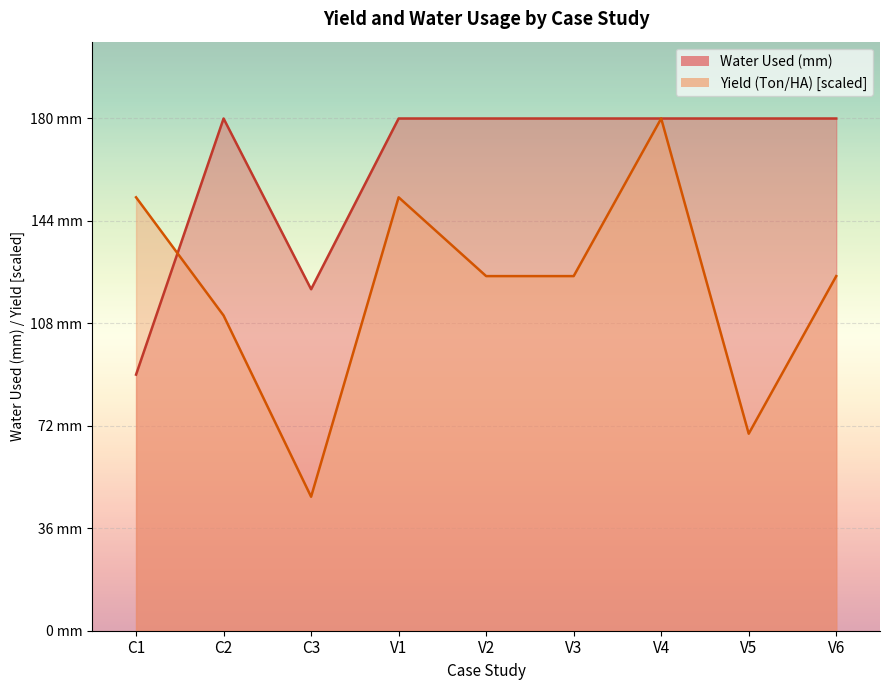

True or false: Yield (Ton/HA) and Water Used (mm) intersect in this chart.

True